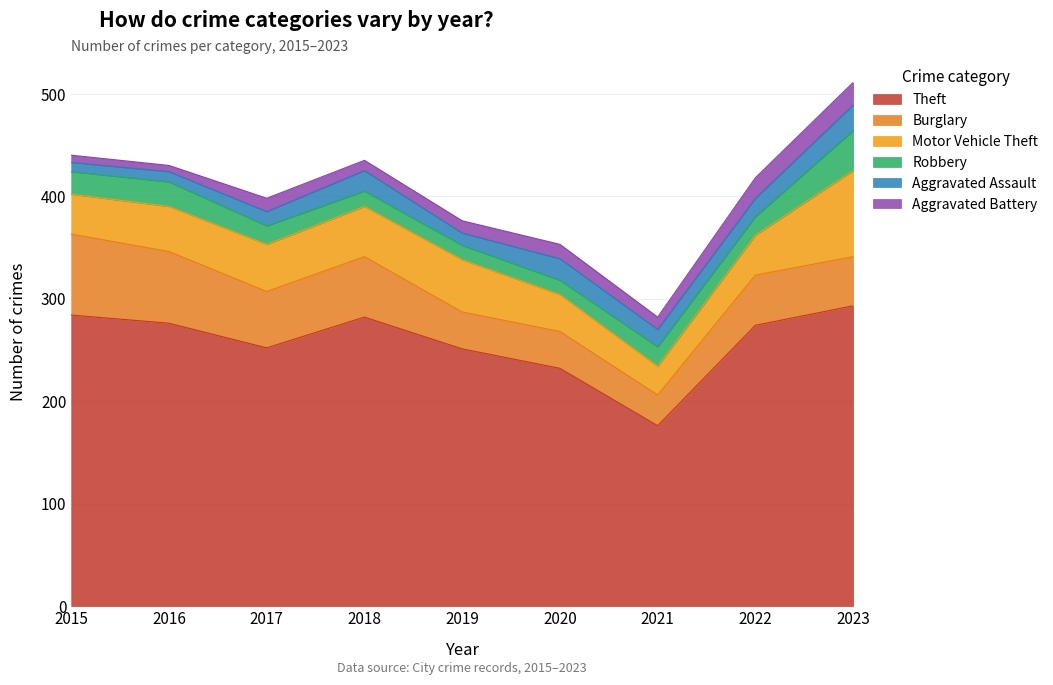

How many data points in Robbery are less than 18?

3